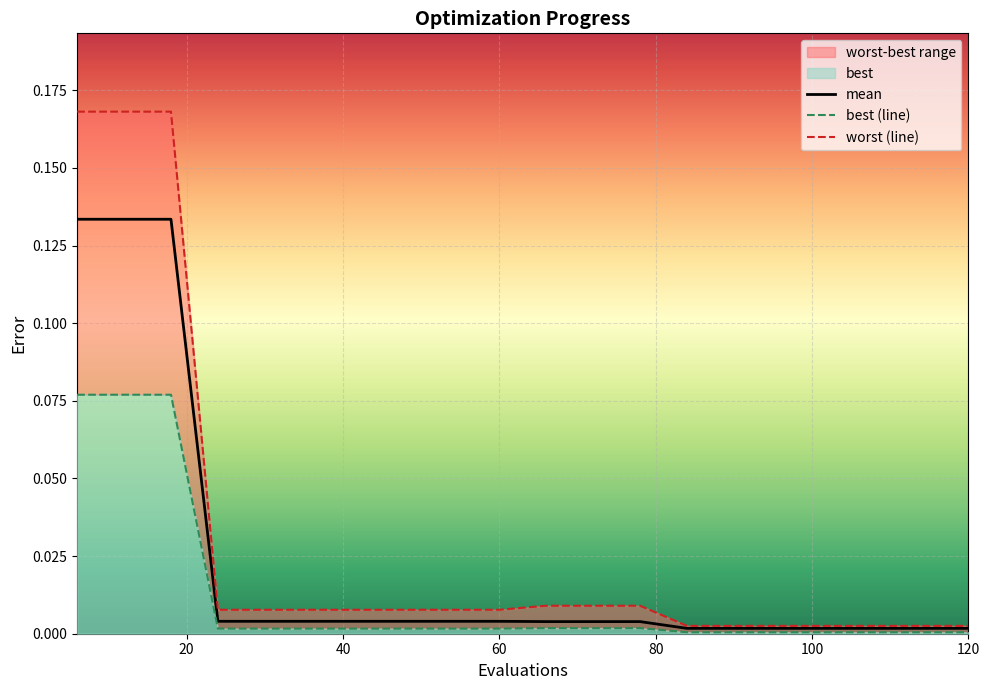

True or false: best (line) has more than 1 interior local peaks.

False